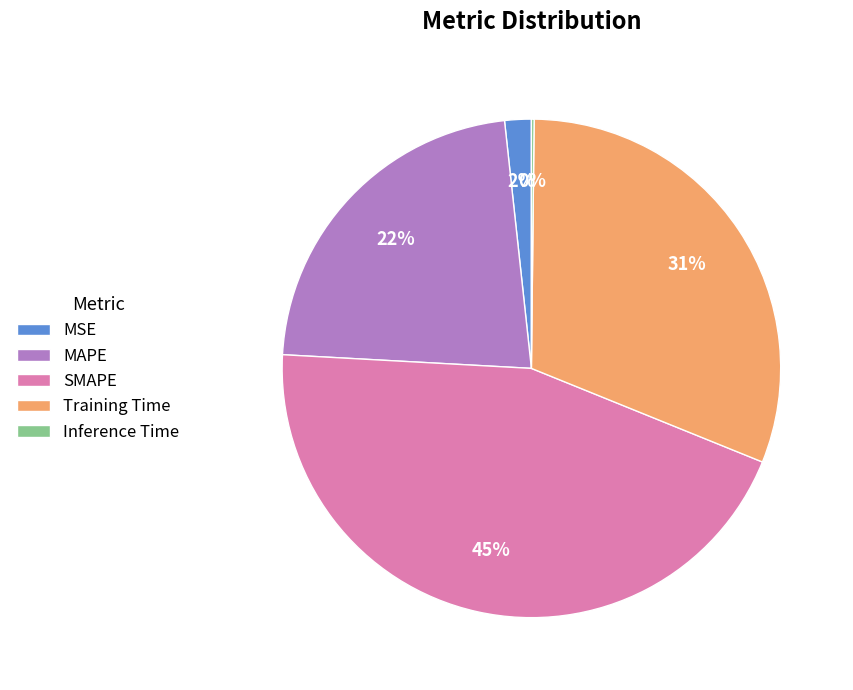

Between SMAPE and Training Time, which is larger?

SMAPE